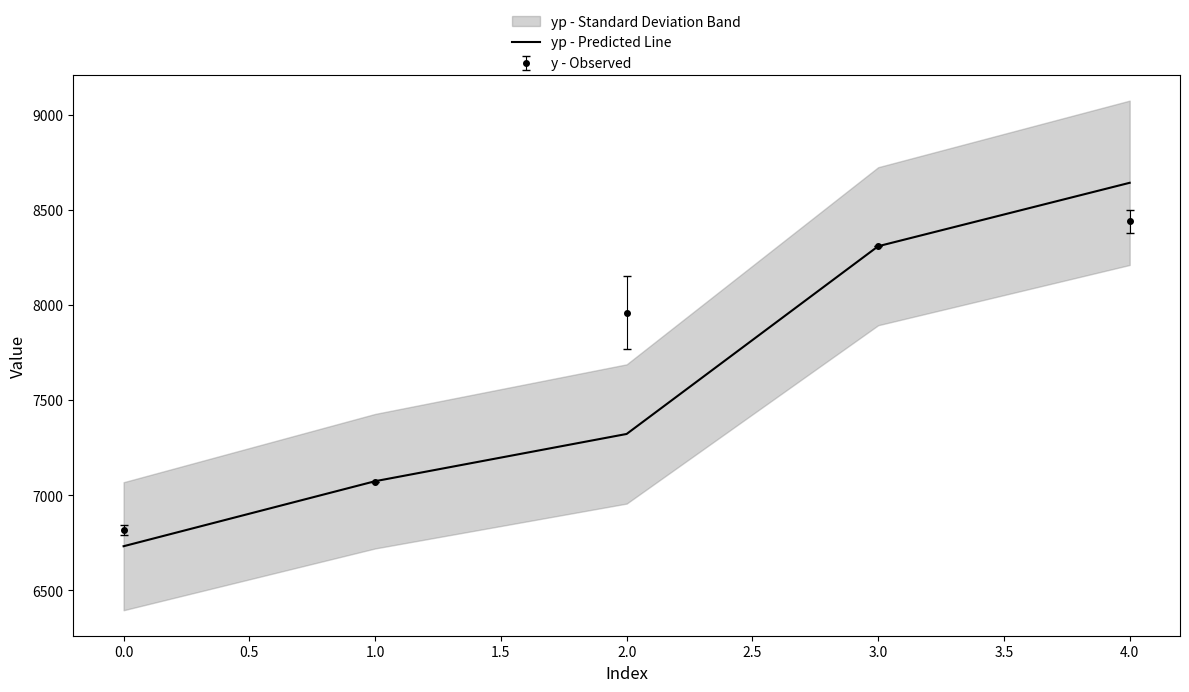

List the labels in order of y - Observed value, largest first.

4.0, 3.0, 2.0, 1.0, 0.0